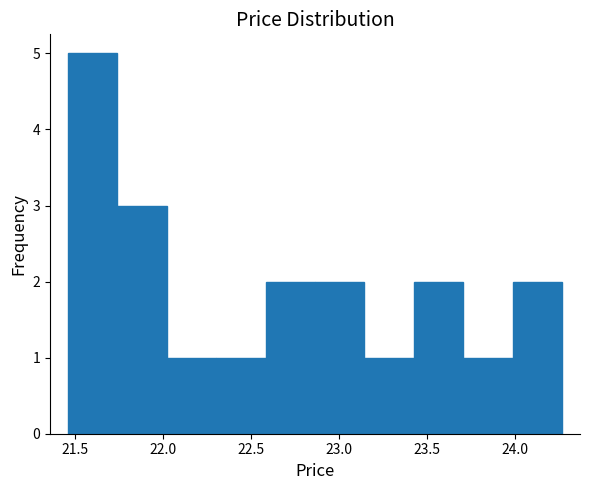

Reading left to right, transcribe this chart: for each bar, give the range it covers on the x-axis and its height. Neither the bar edges nor the heights are printed on the chart, so give them approximately, as read against the axes.

21.45 to 21.75: 5
21.75 to 22.00: 3
22.00 to 22.30: 1
22.30 to 22.60: 1
22.60 to 22.85: 2
22.85 to 23.15: 2
23.15 to 23.45: 1
23.45 to 23.70: 2
23.70 to 24.00: 1
24.00 to 24.25: 2